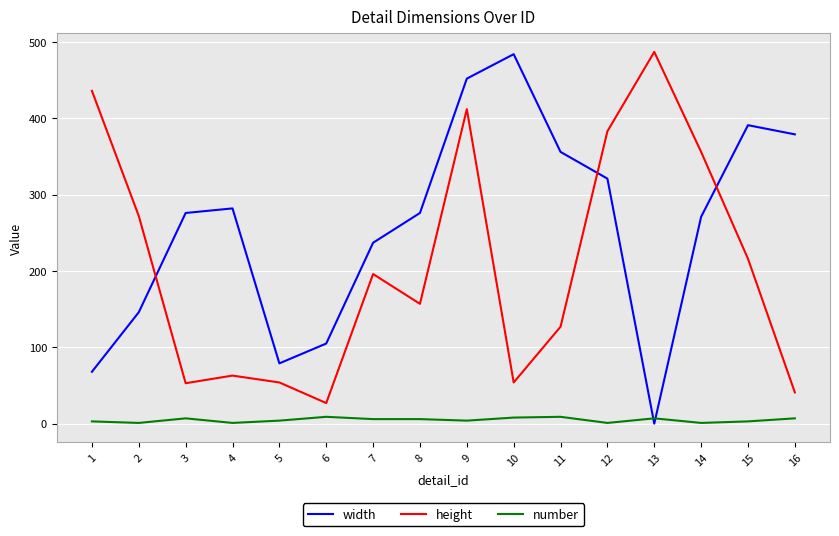

At which label does width reach its minimum?

13